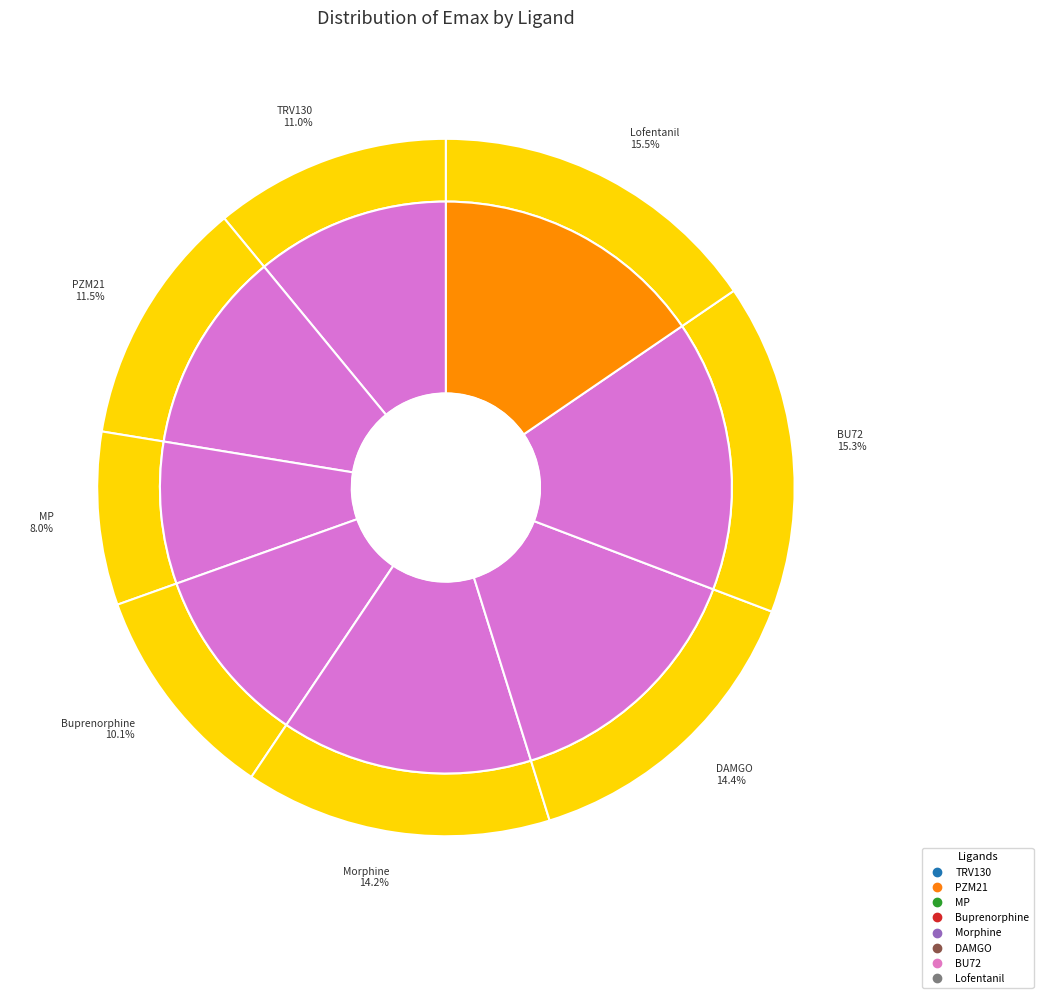

To the nearest percent, what is the difference between the BU72 and MP slice percentages?

7%